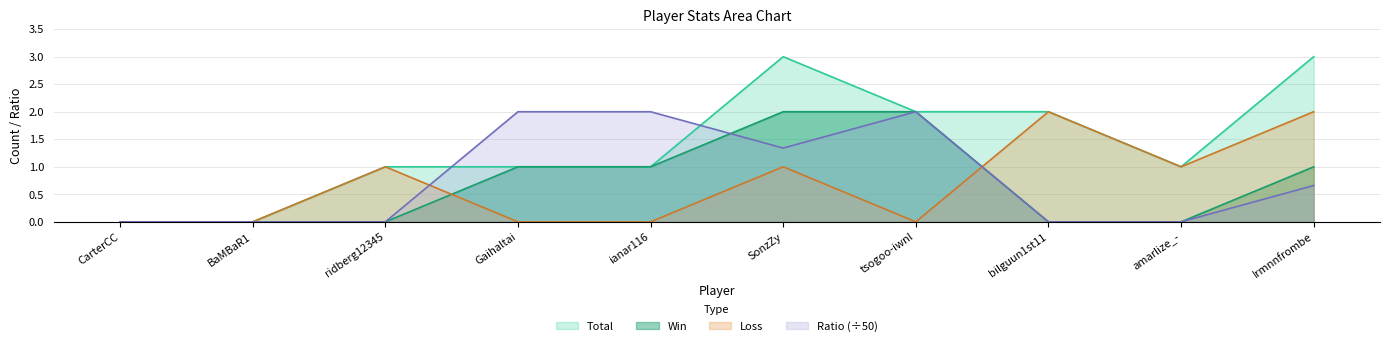

Is the value of Total at BaMBaR1 greater than the value of Ratio at bilguun1st11?

No